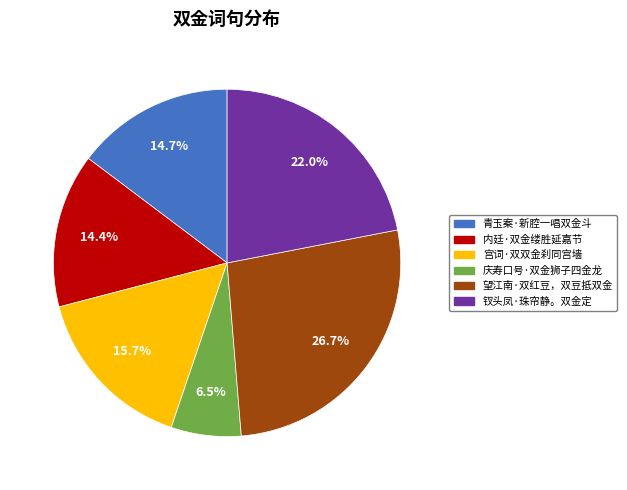

Which category has the biggest portion of the pie?

望江南·双红豆，双豆抵双金